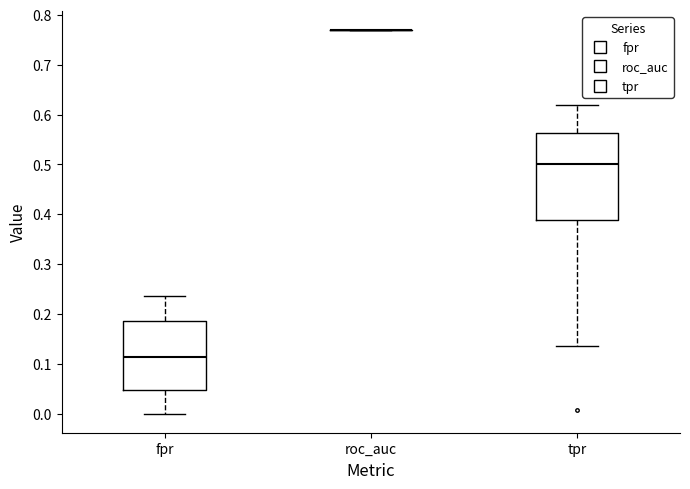

Comparing the boxes themselves (not the whiskers), which one is the tallest?

tpr